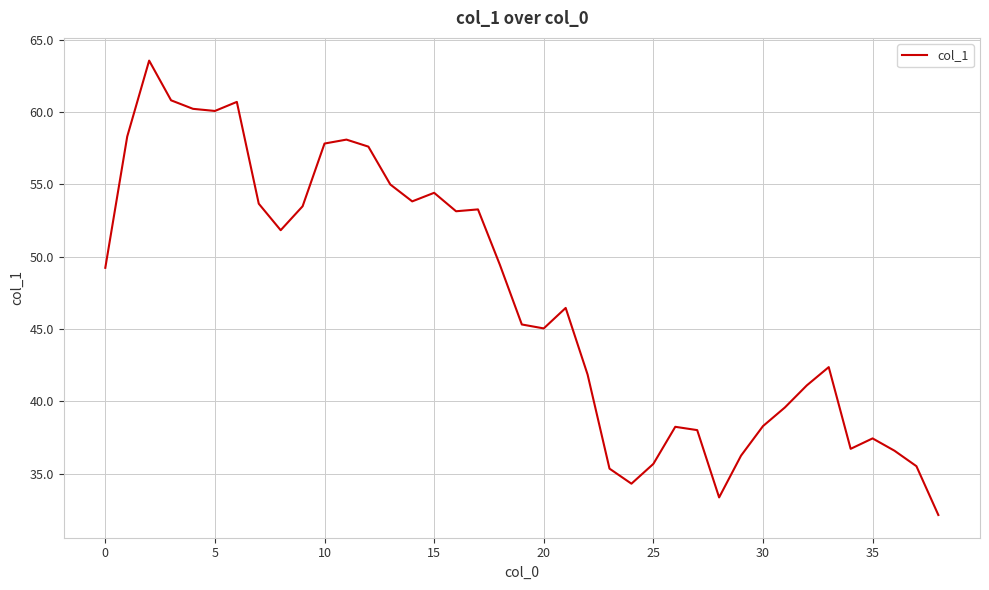

What is the smallest value displayed?

32.2